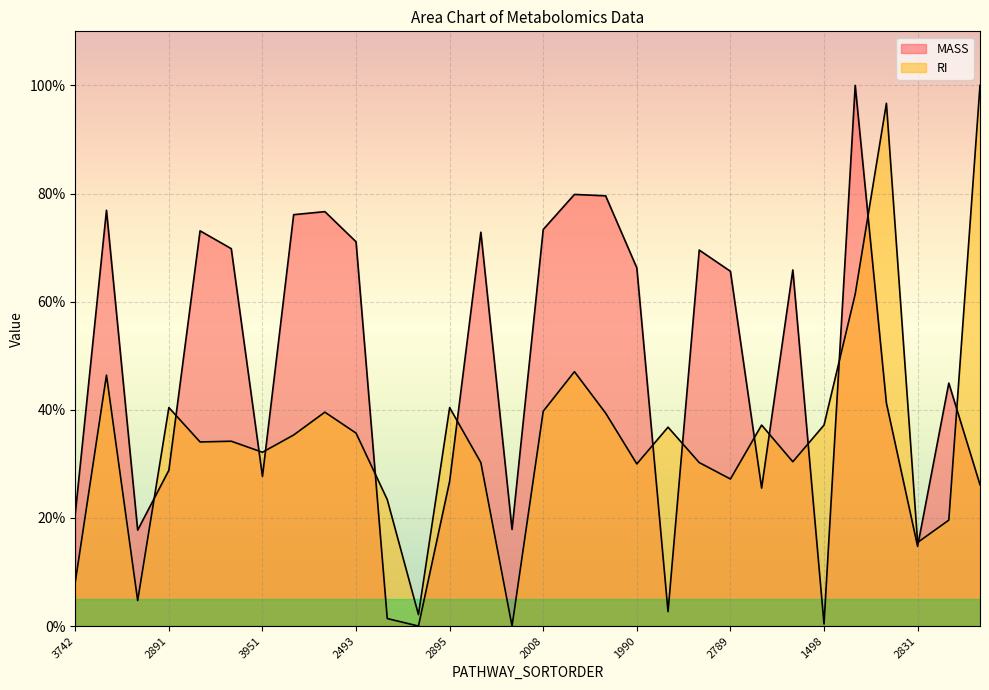

How many lines are shown in the chart?

2